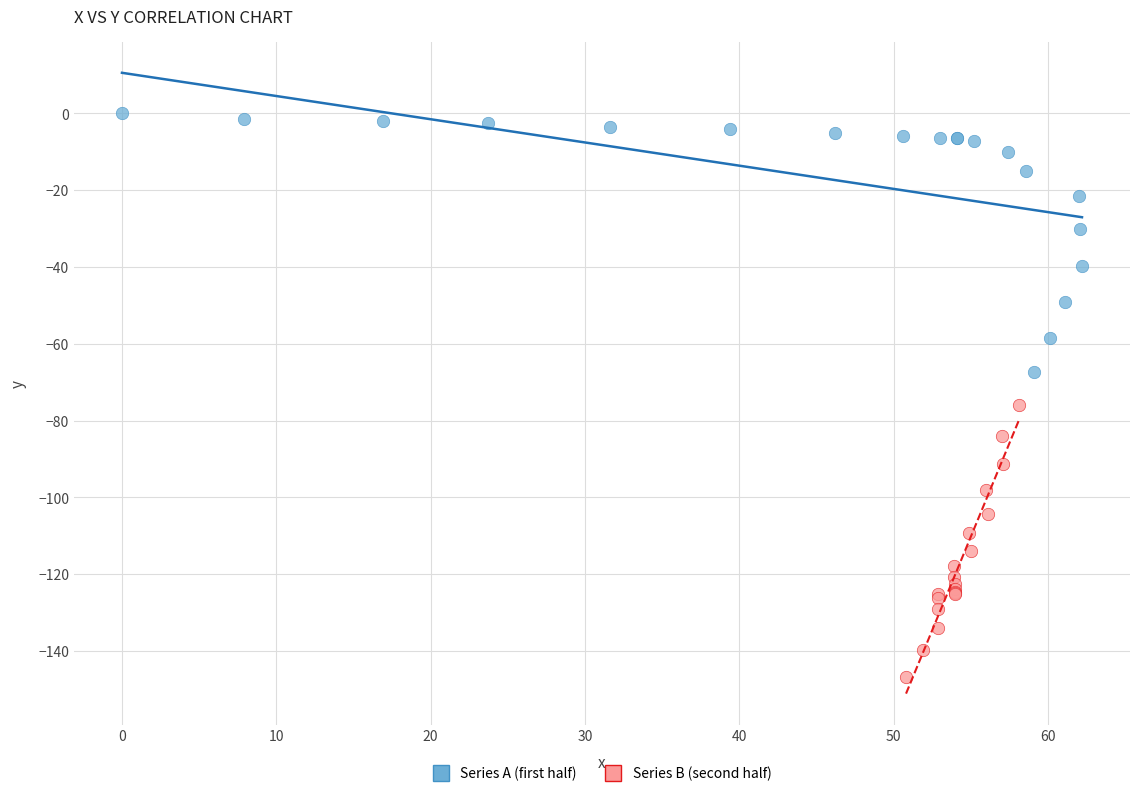

Which series contains the lowest Y value?

Series B (second half)